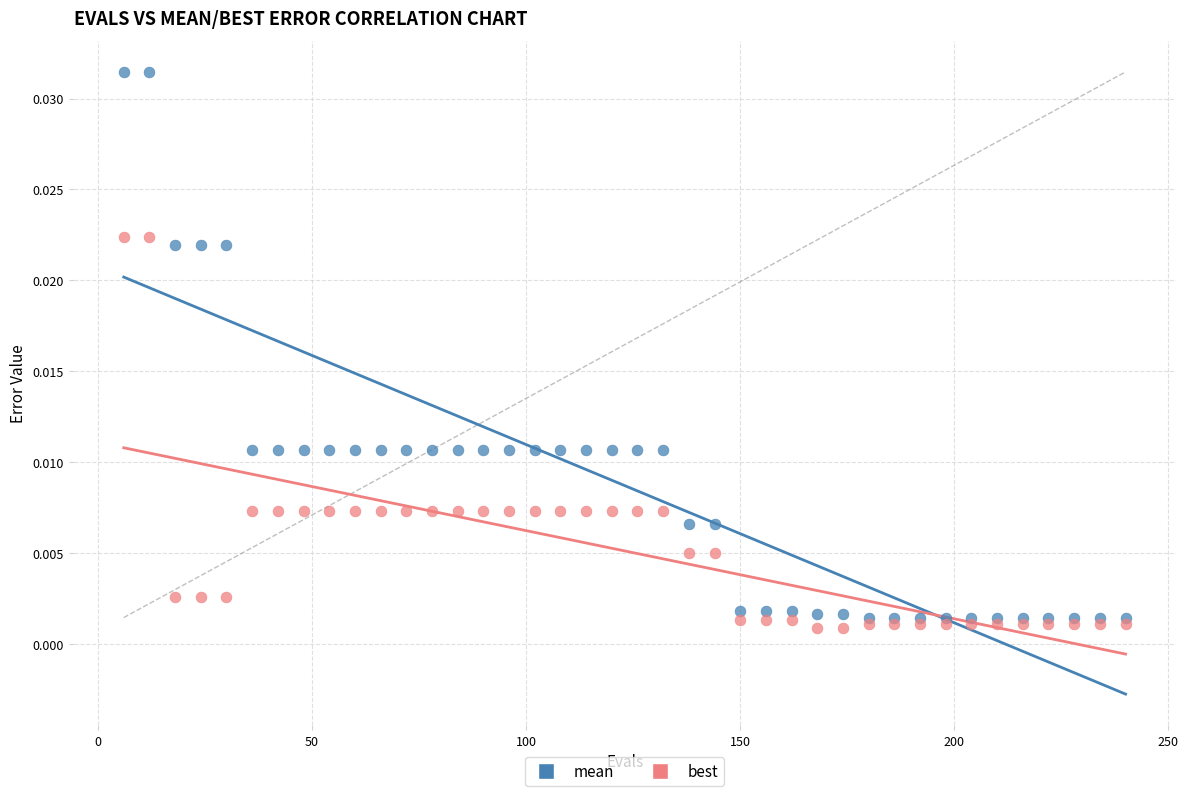

Which series contains the lowest Y value?

best